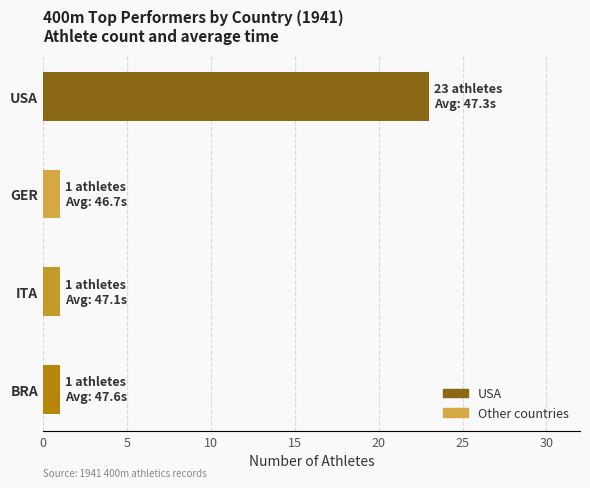

What is the sum of the values at USA and ITA?

24